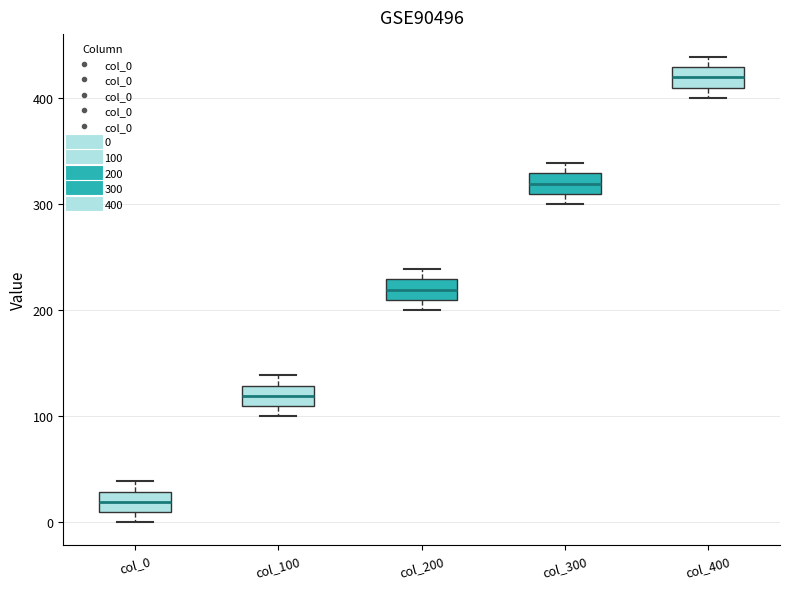

Which box's median line is the lowest?

col_0